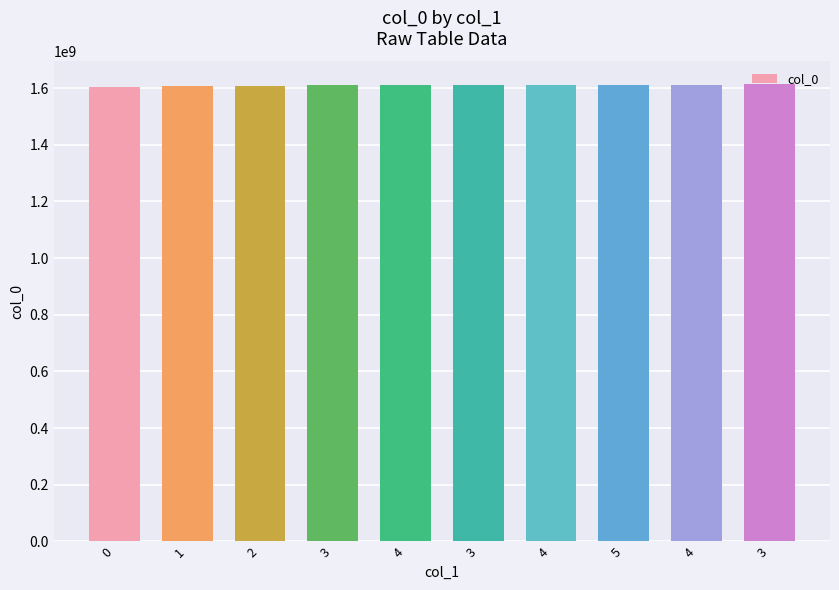

Rank the categories by value from highest to lowest.

3, 4, 5, 4, 3, 4, 3, 2, 1, 0